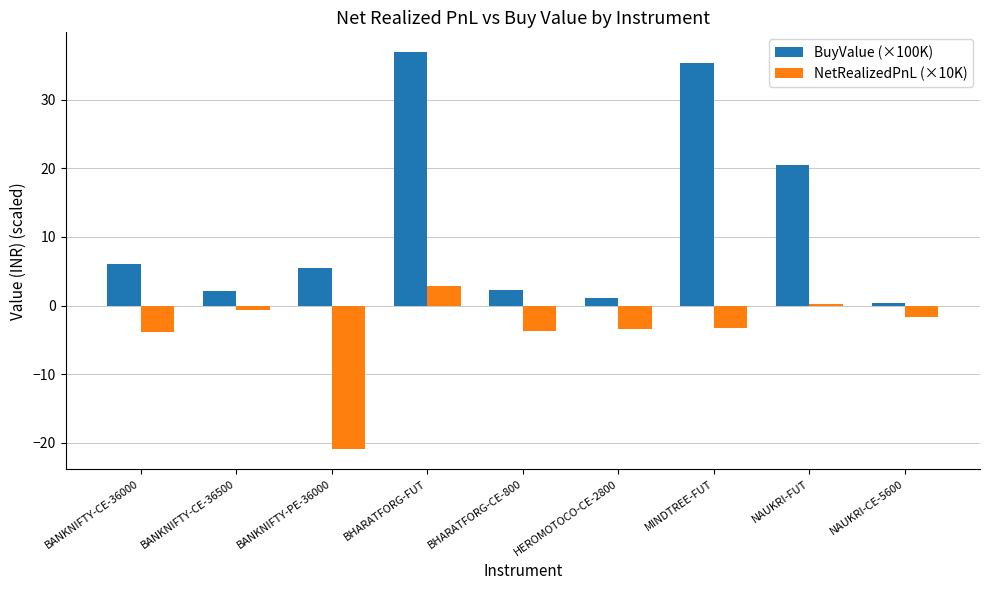

Between BANKNIFTY-PE-36000 and BHARATFORG-CE-800, which series saw the biggest shift?

NetRealizedPnL (×10K)